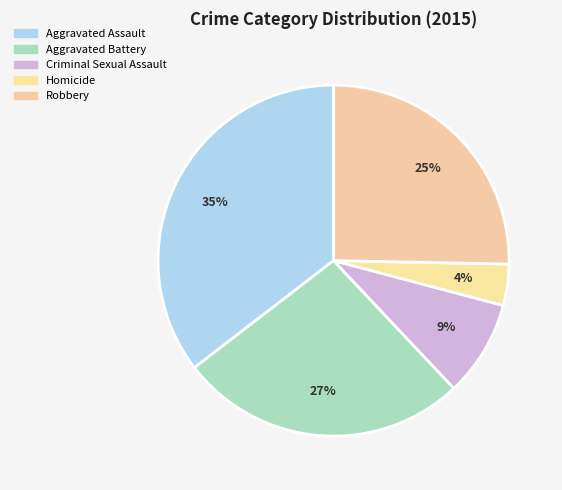

How many slices are in this pie chart?

5